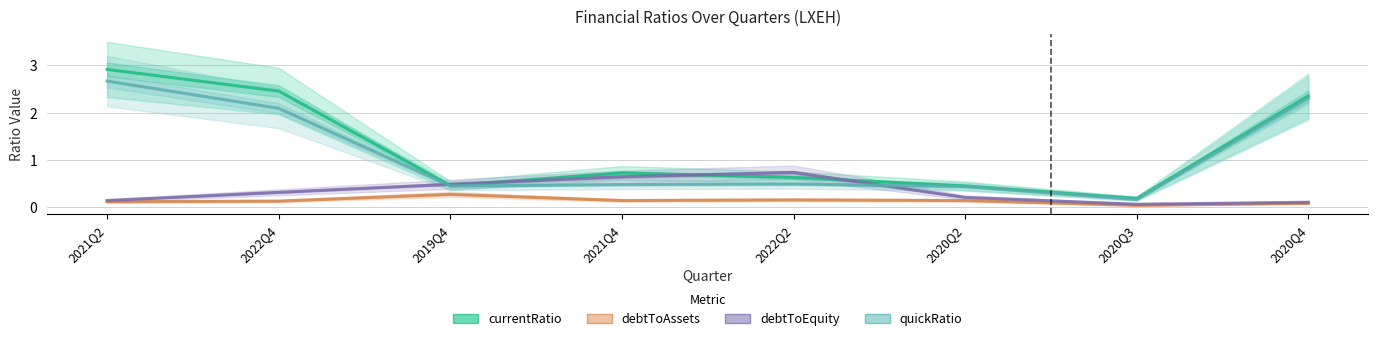

At how many categories does at least one series exceed 0?

8